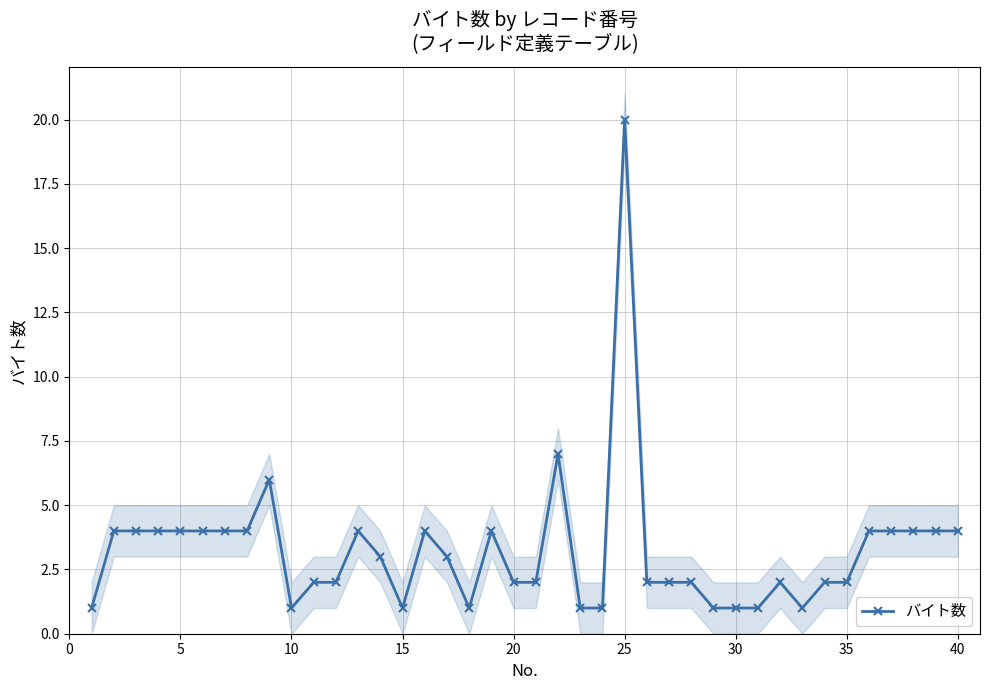

The value of バイト数 at 20 is 2. True or false?

True